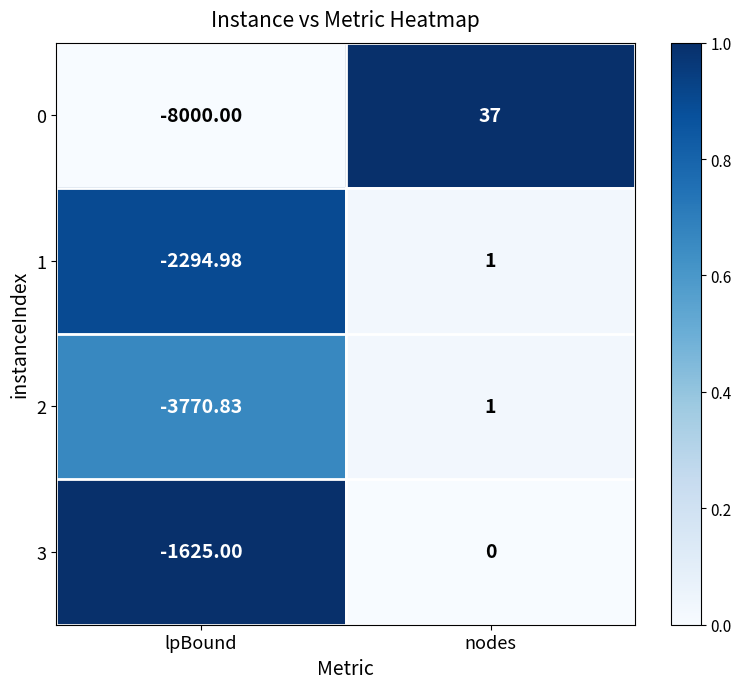

Which label corresponds to the largest value in the chart?

nodes